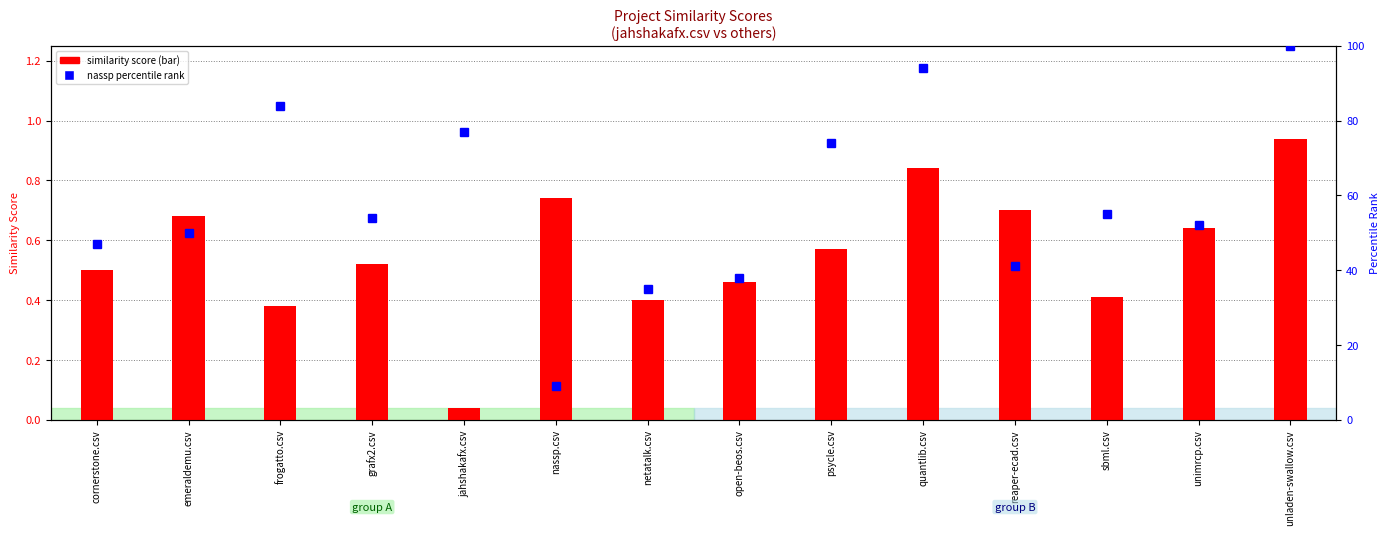

At which label does nassp.csv percentile first exceed 54?

frogatto.csv